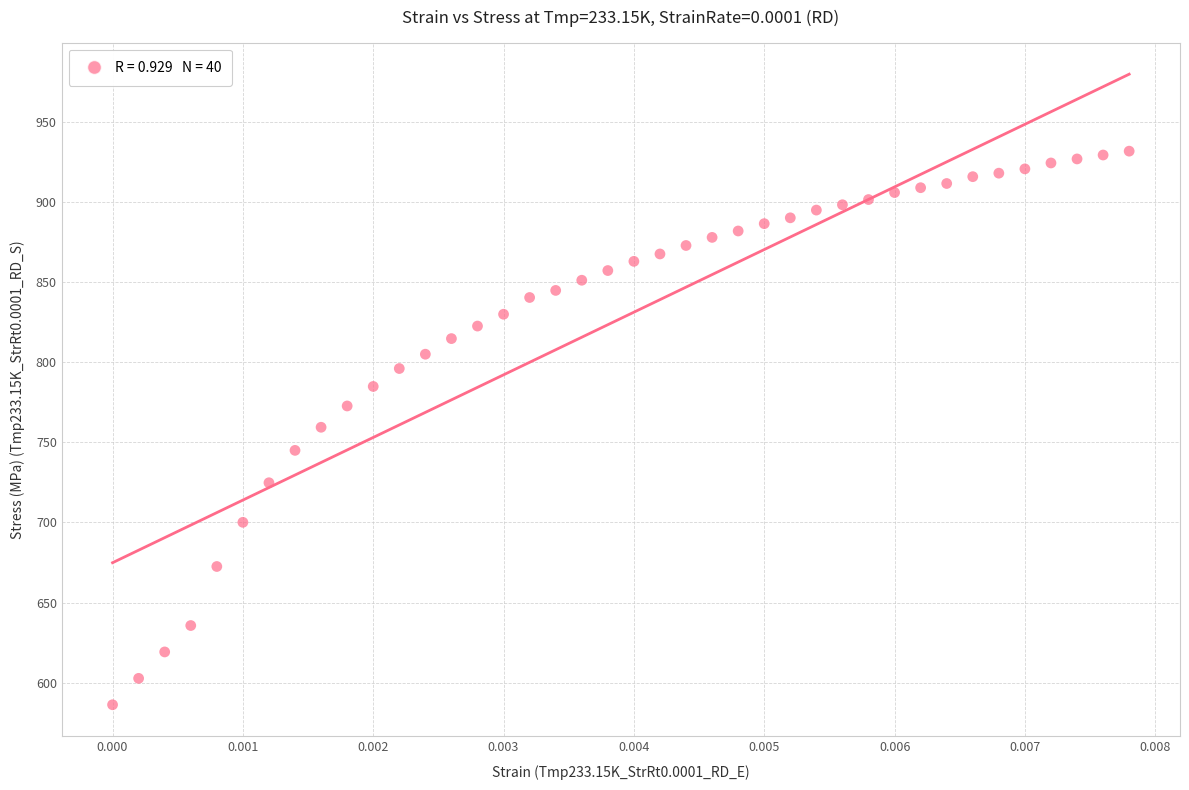

What is the range of Y values (max minus min)?

345.3